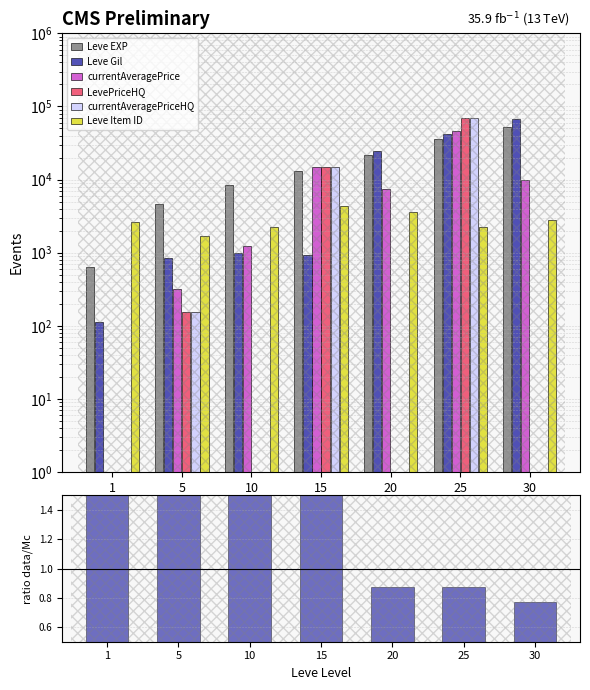

Which category has the highest value in the Leve Gil series?

30